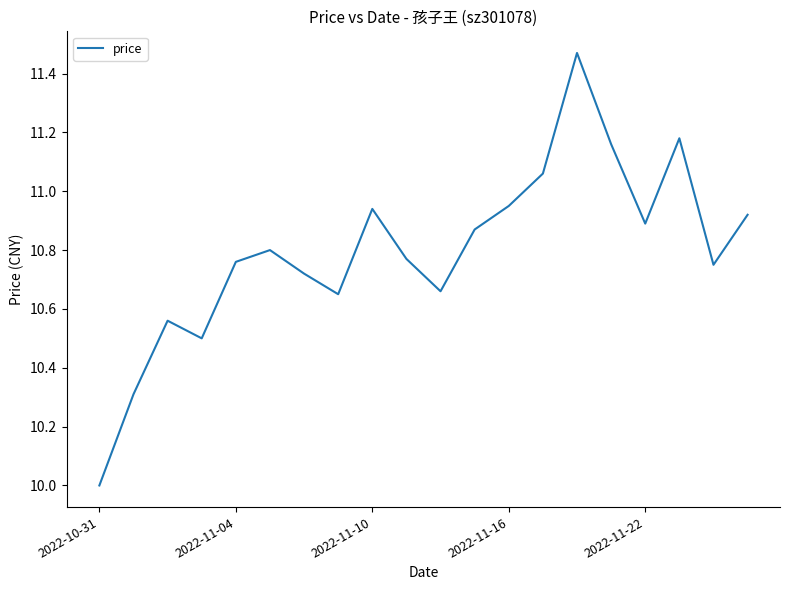

What is the smallest value displayed?

10.0